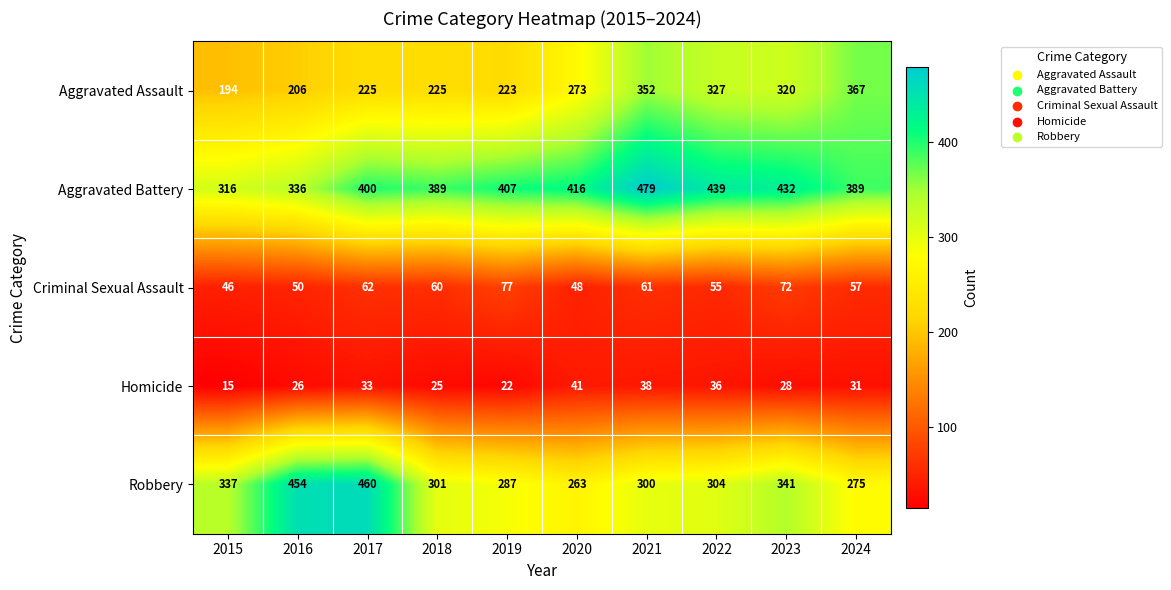

At which label does Criminal Sexual Assault reach its minimum?

2015